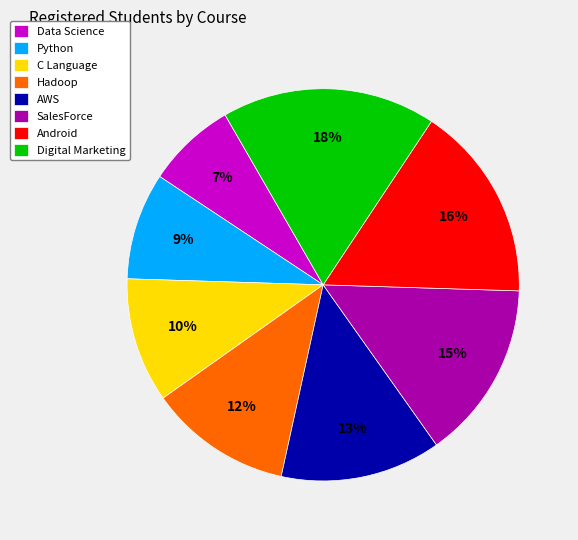

What is the ratio of the value at Python to the value at C Language?

0.9